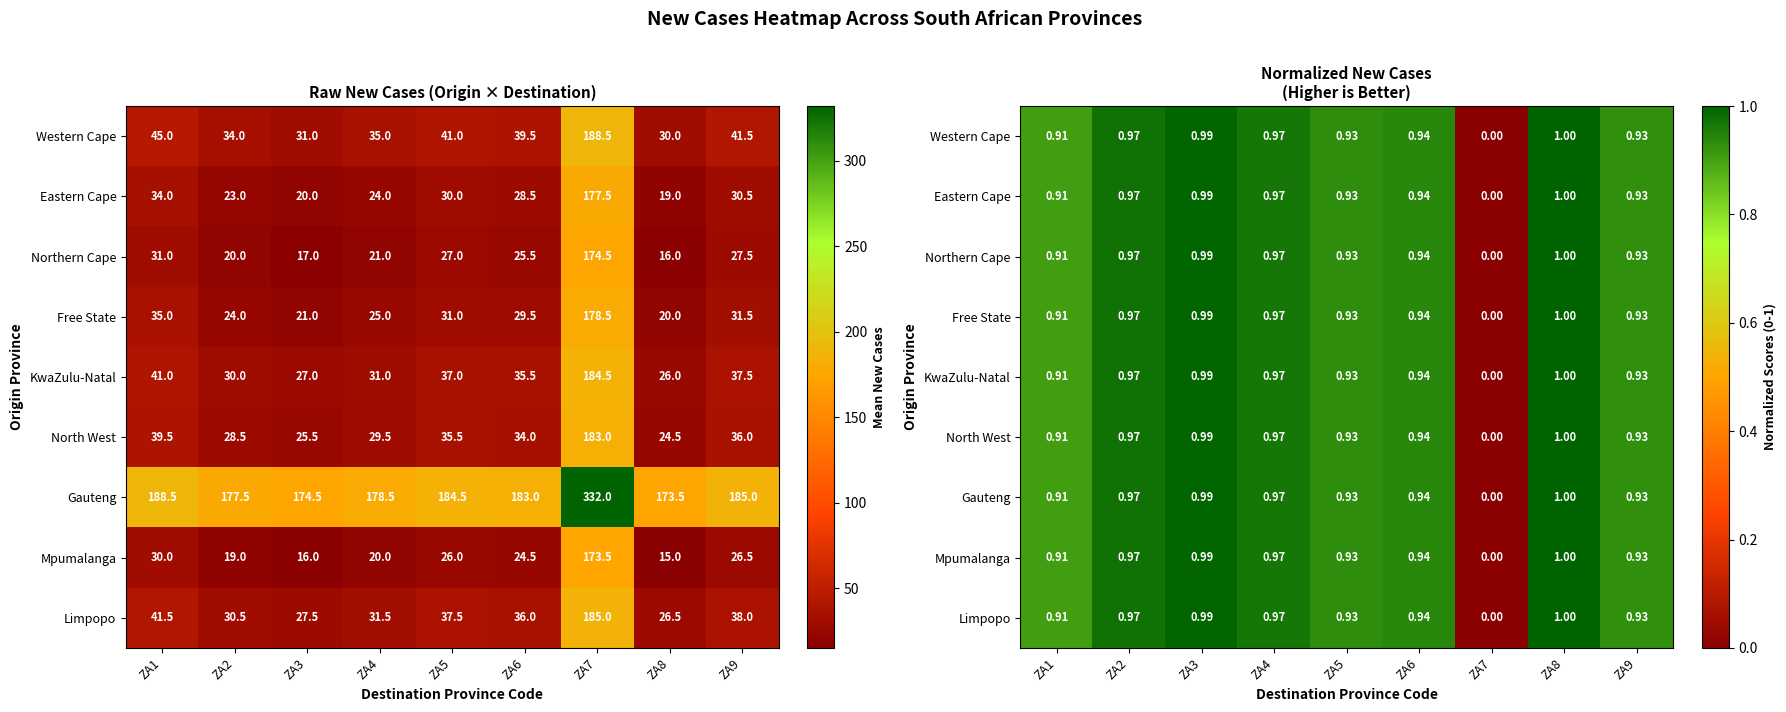

What is the sum of all Mpumalanga values?

7.6